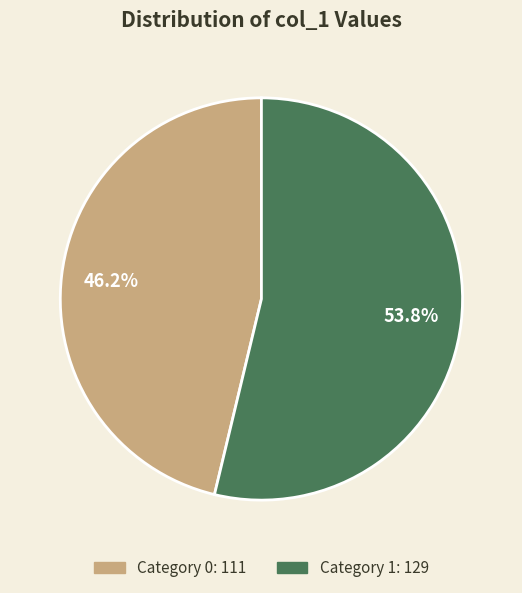

Does any single category account for the majority?

Yes